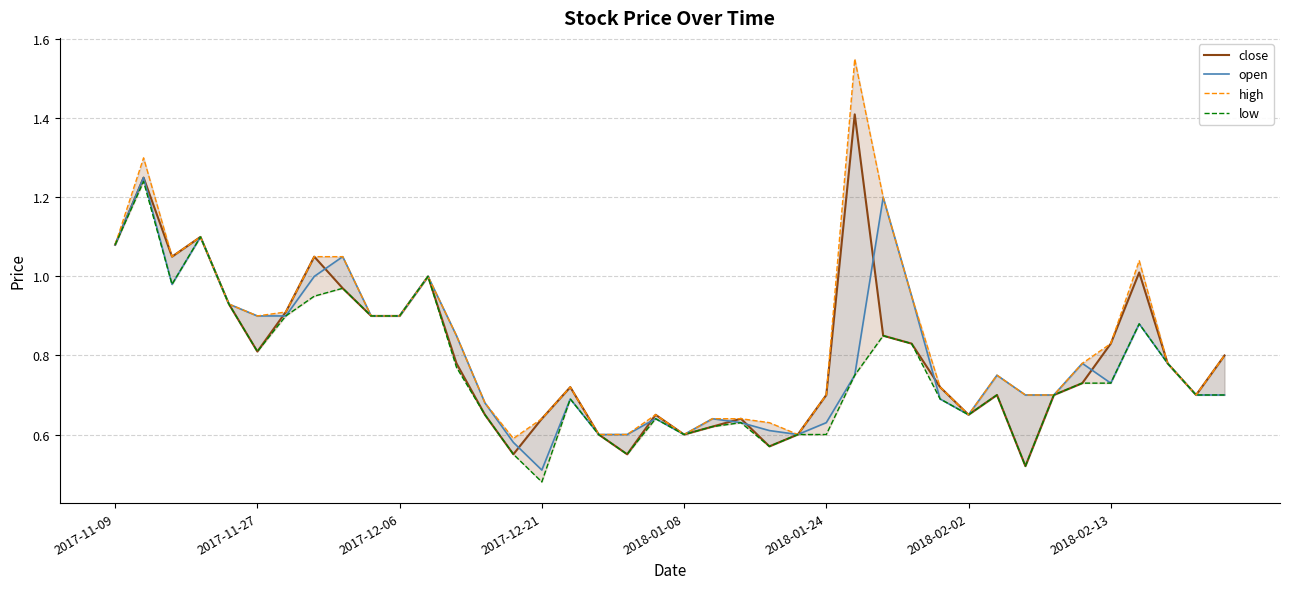

How many categories are shown in the chart?

40